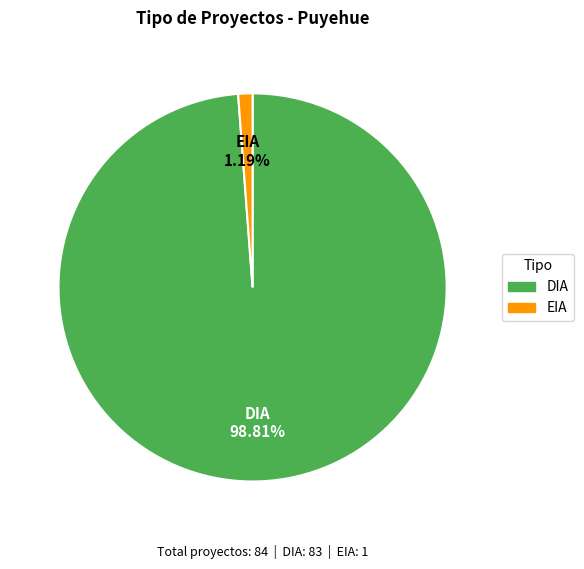

Rank the categories by value from highest to lowest.

DIA, EIA